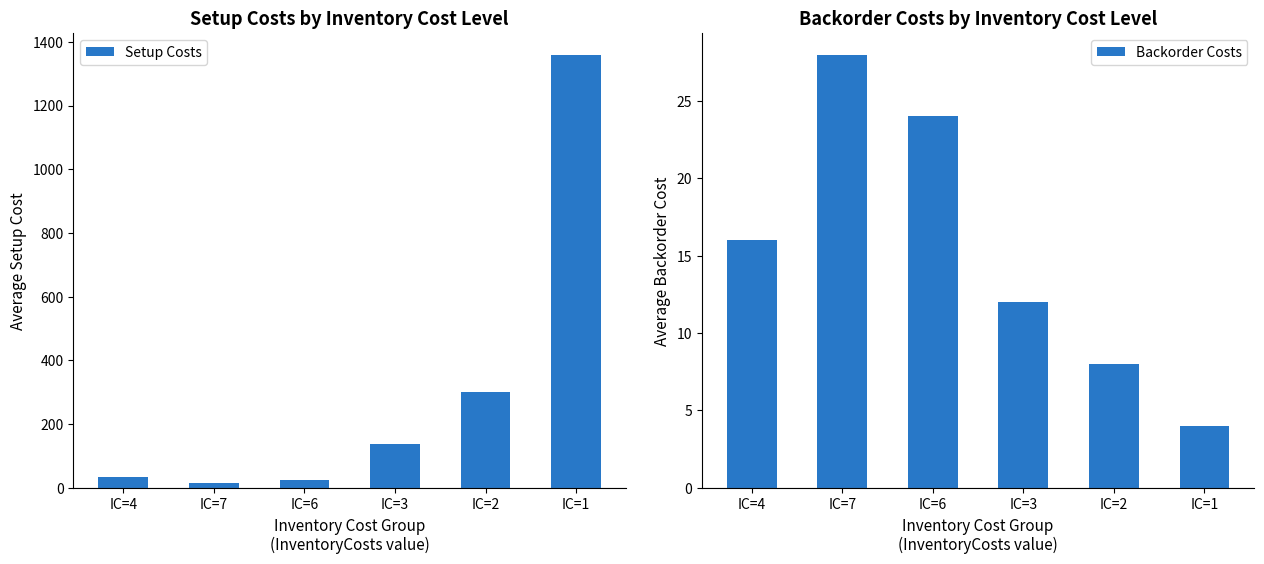

What is the sum of all Backorder Costs values?

92